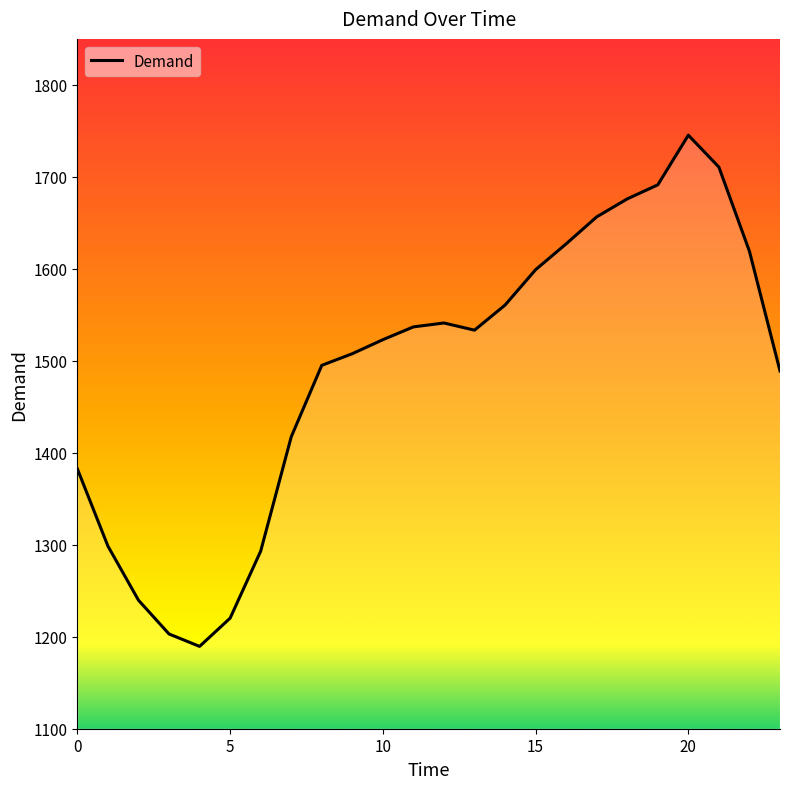

At which label is the value closest to 1467?

23